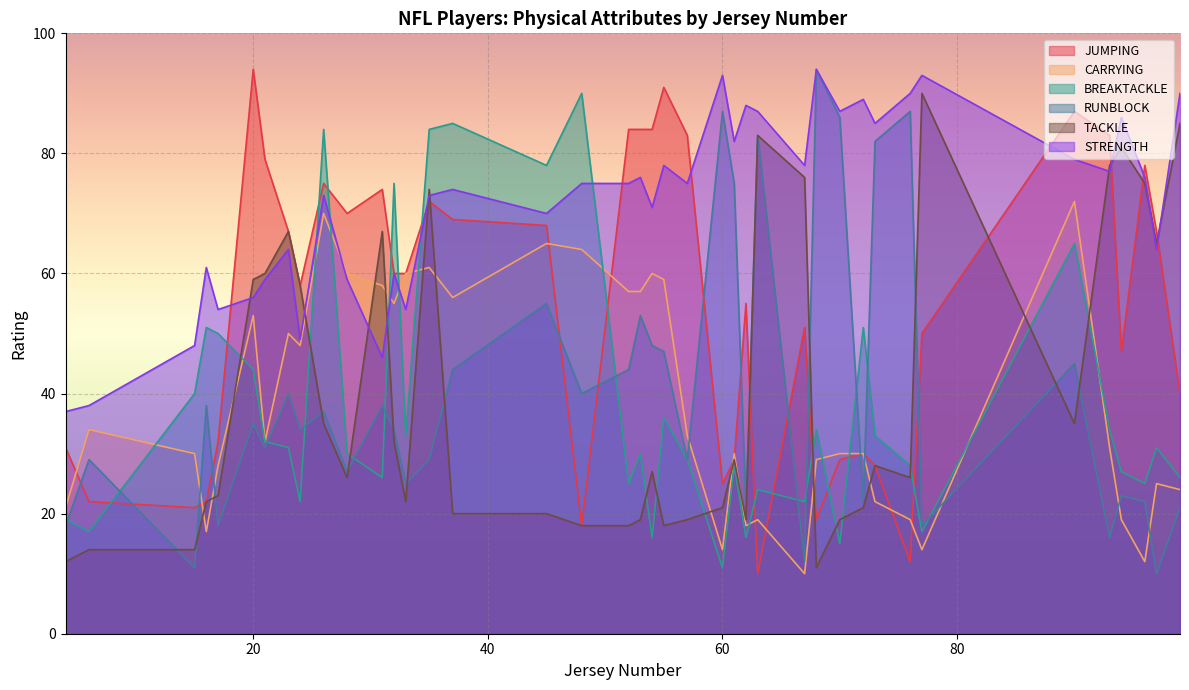

Count the number of data series in this chart.

6